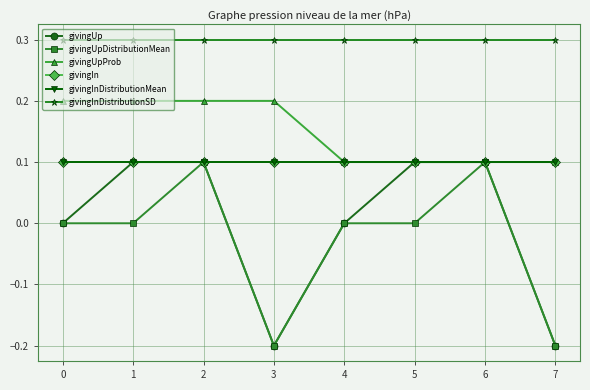

Is this an area chart (filled region under the line)?

No